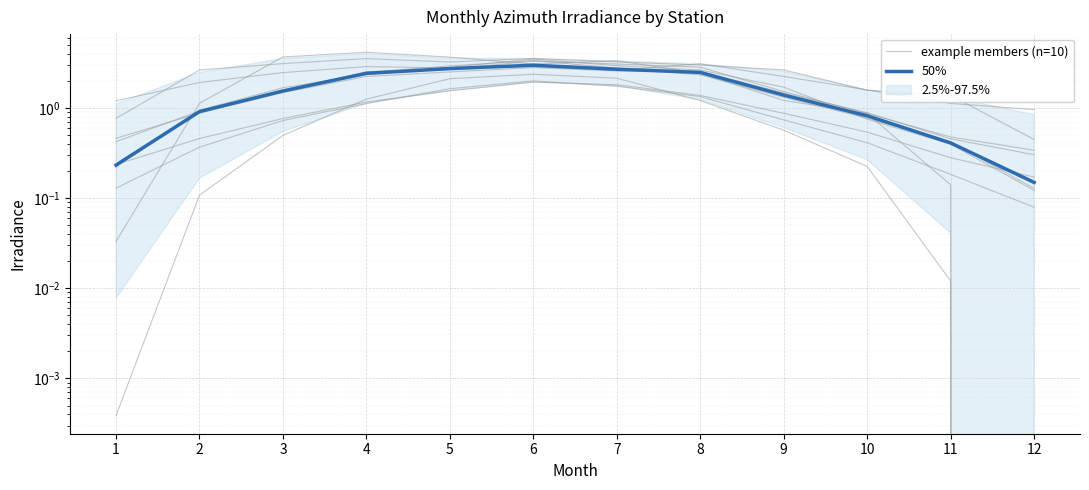

Reading left to right, extract all data points from this chart.

example members (n=10): 0.1	0.4	0.7	1.1	1.6	2.0	1.7	1.3	0.7	0.4	0.2	0.1
50%: 0.2	0.9	1.5	2.4	2.7	3.0	2.7	2.5	1.4	0.8	0.4	0.1